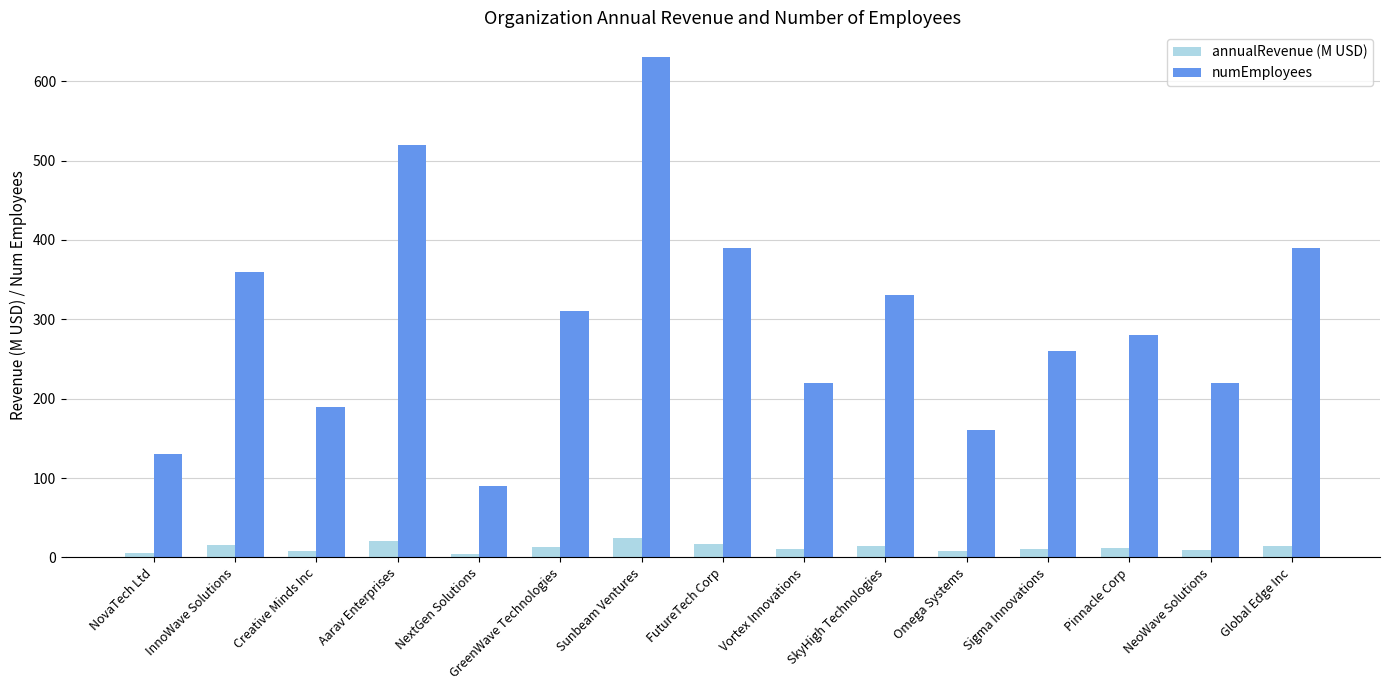

The numEmployees series shows 260.0 at Sigma Innovations. True or false?

True